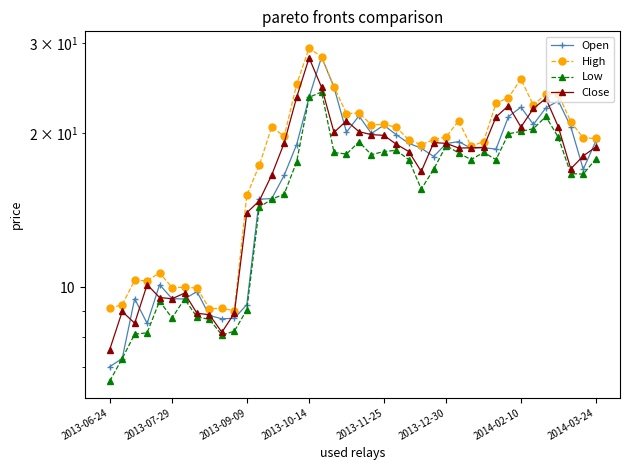

Between 29 and 19, which is larger?

19